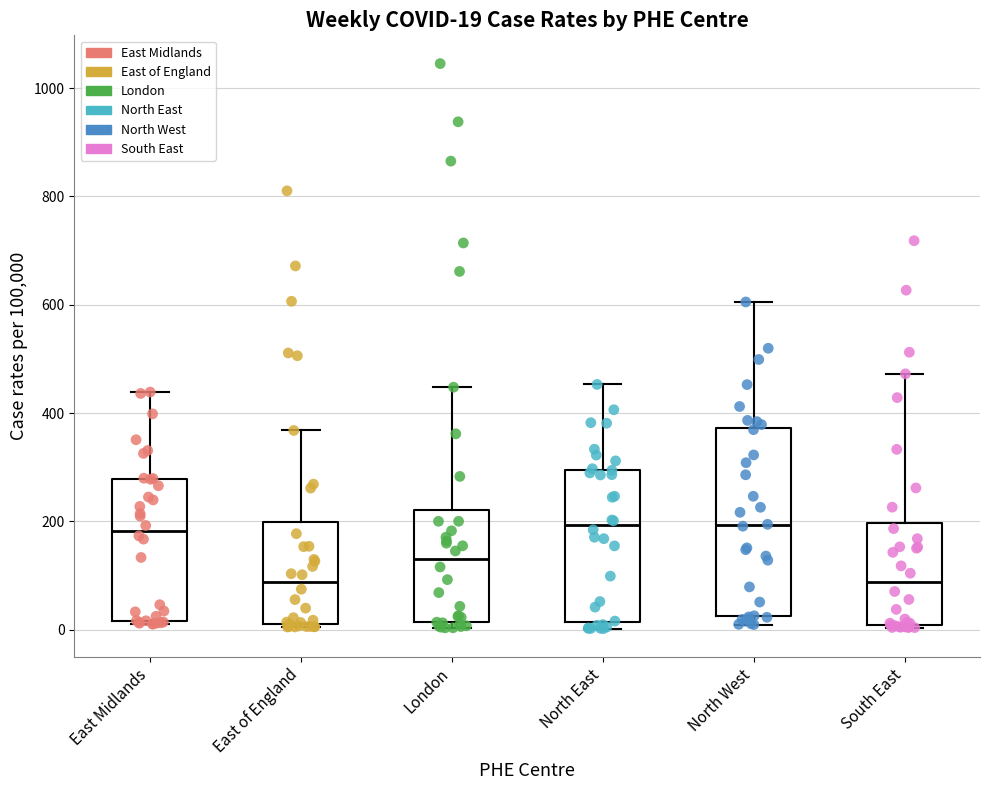

Which box is the tallest, from its lower edge to its upper edge?

North West